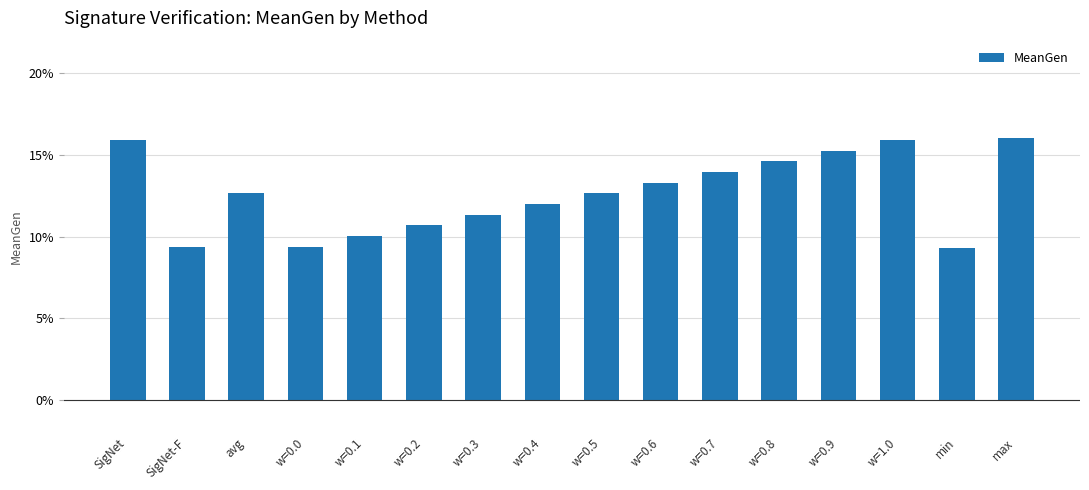

Does the chart contain any negative values?

No